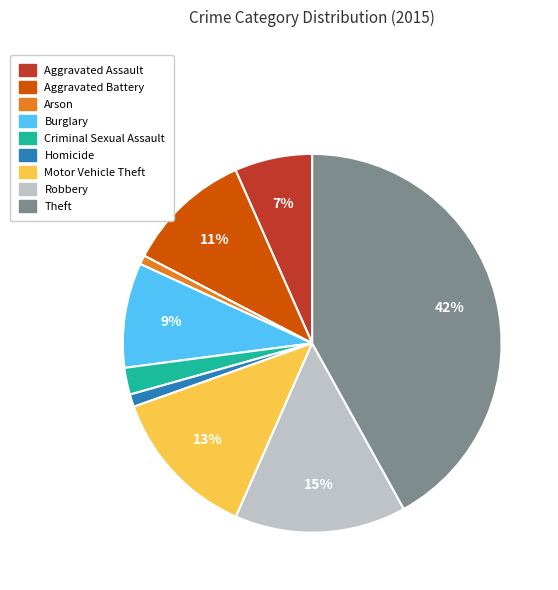

Count the number of slices in the pie.

9